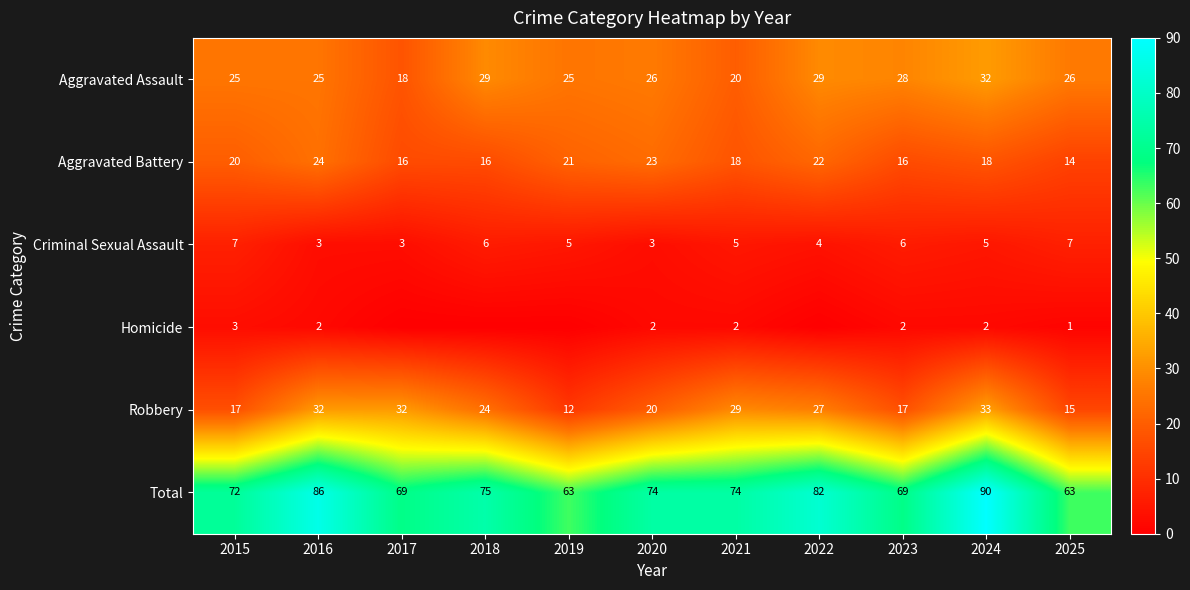

At 2021, list the series in order from smallest to largest.

Homicide, Criminal Sexual Assault, Aggravated Battery, Aggravated Assault, Robbery, Total